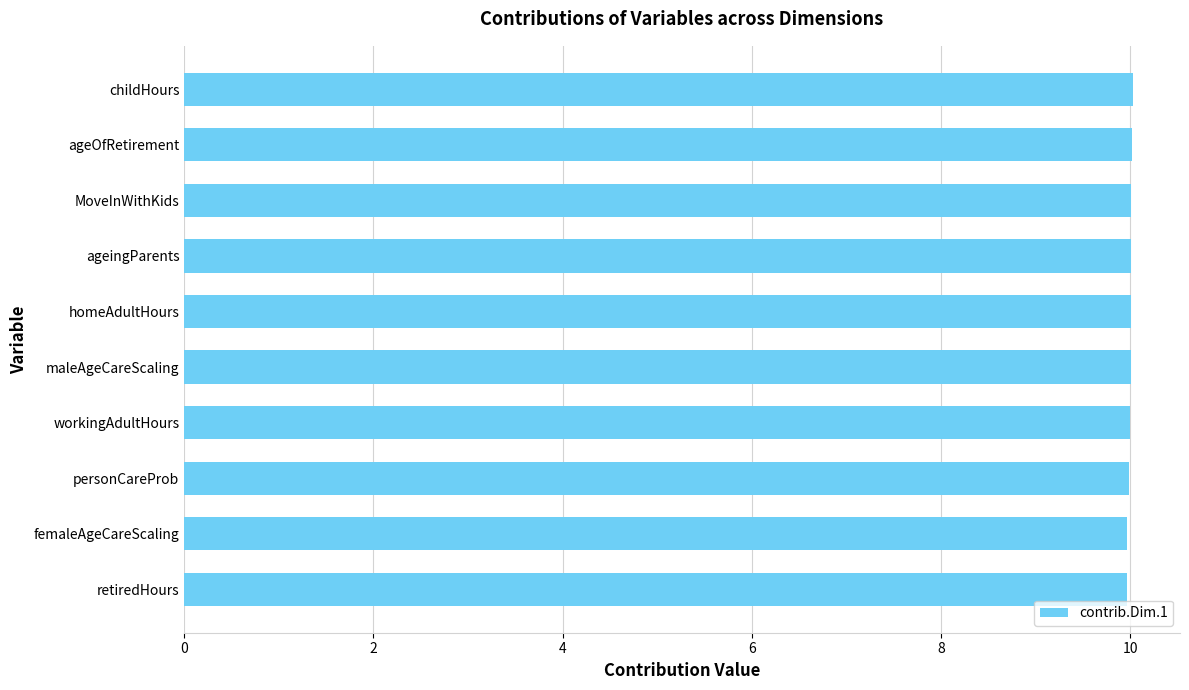

What is the approximate value at retiredHours?

10.0